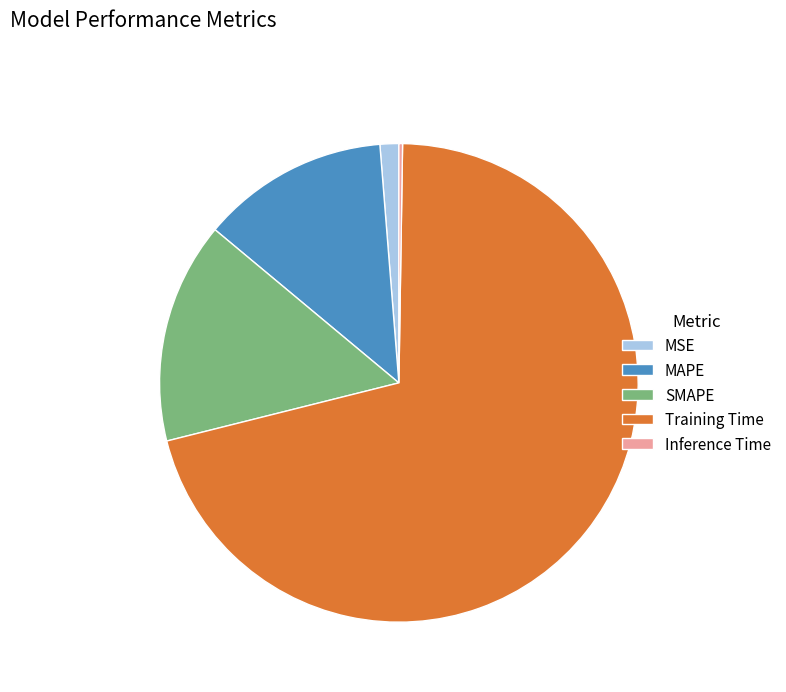

Do Training Time and MSE together represent more than half of the pie?

Yes